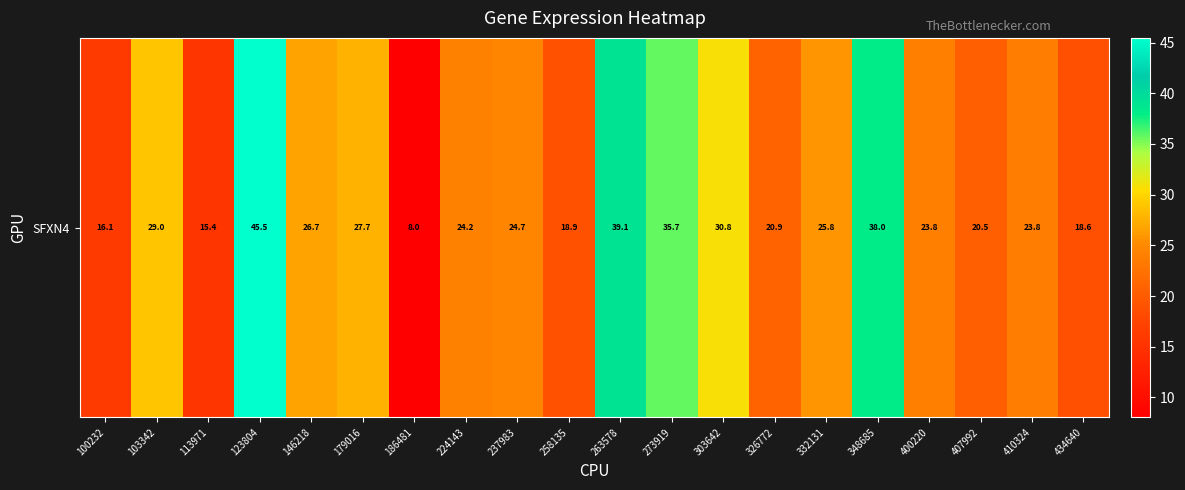

What is the approximate value at 146218?

26.7